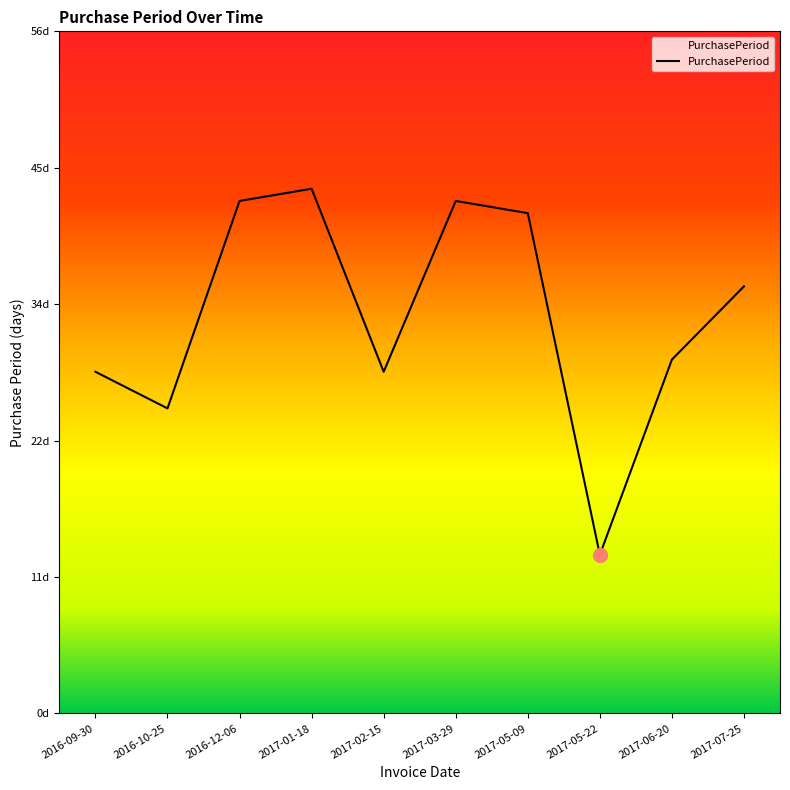

Does the chart display data point markers on the line(s)?

No